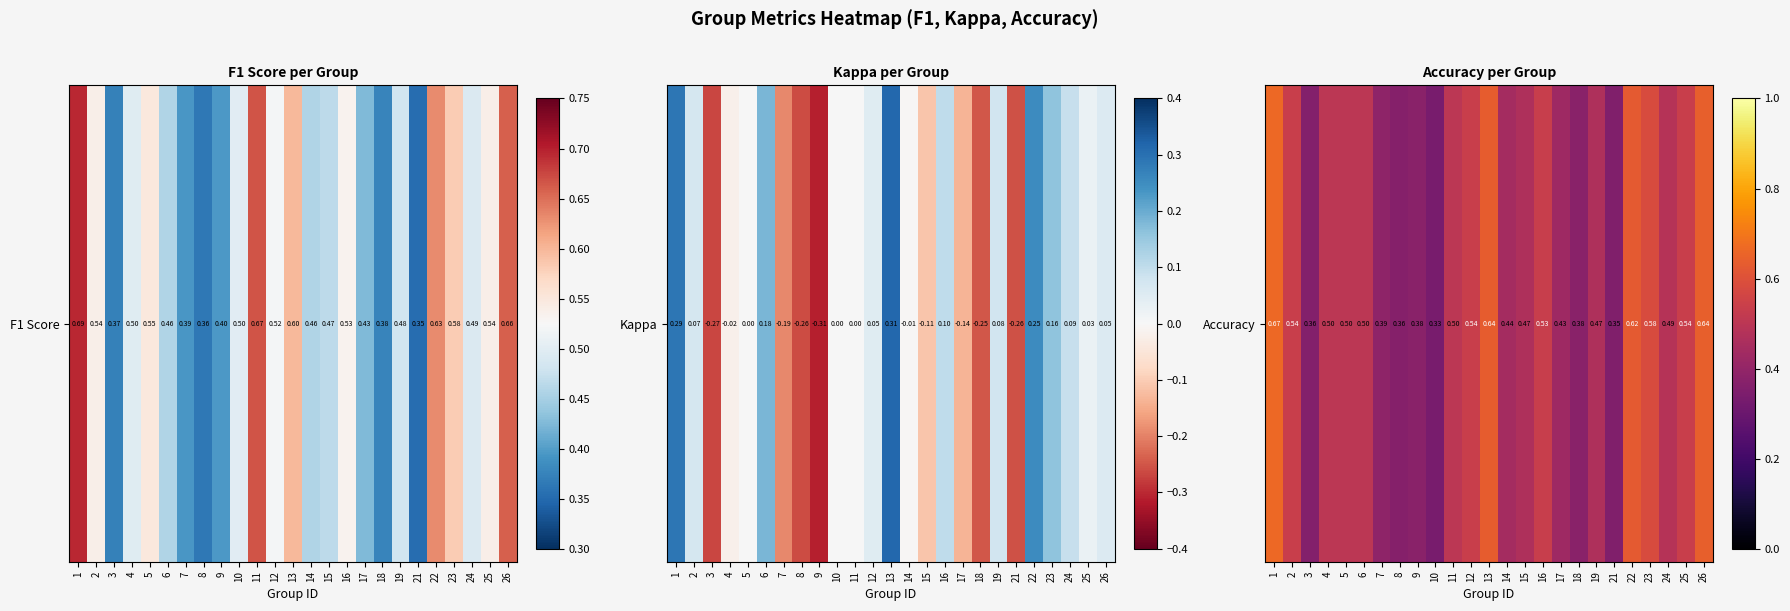

At which category does the chart reach its minimum across all series?

10